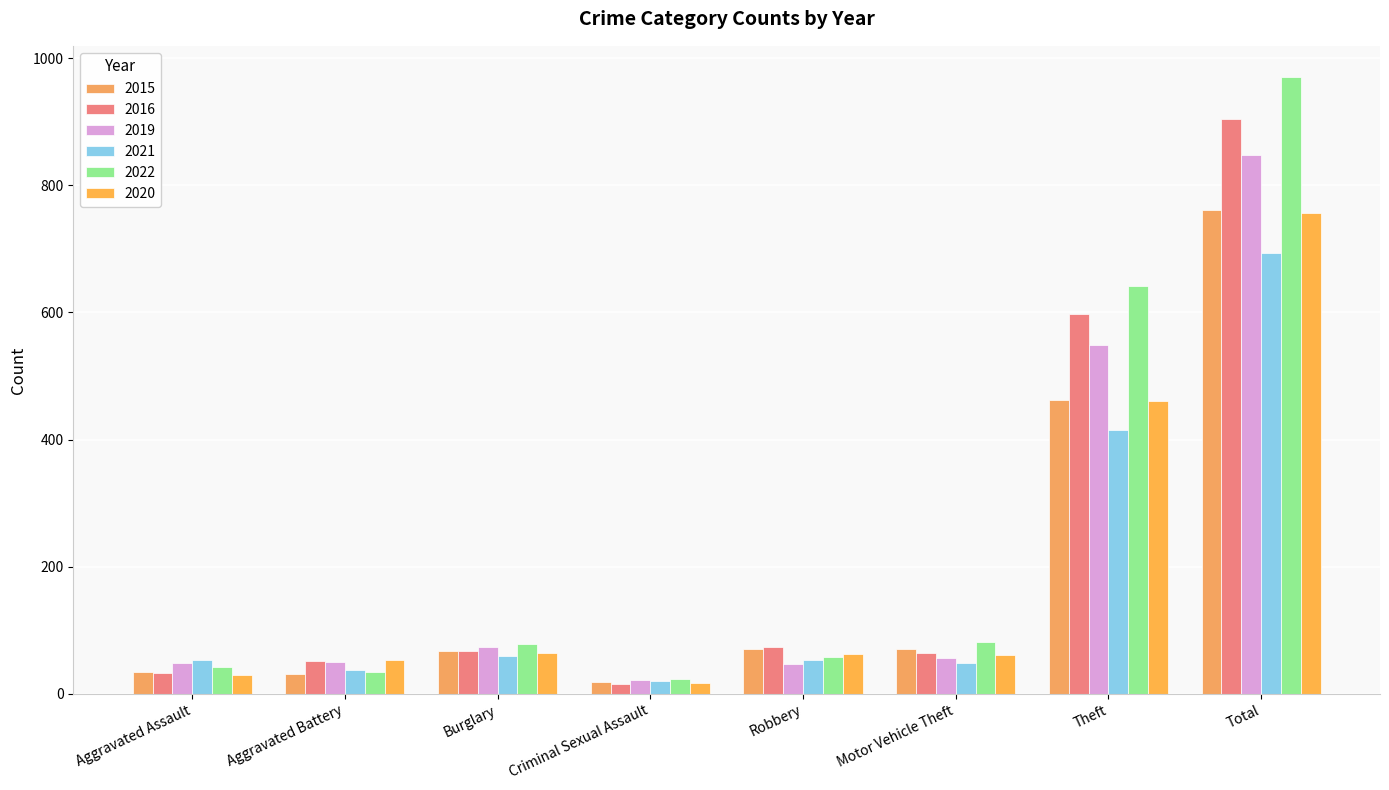

The value of 2019 at Motor Vehicle Theft is 57. True or false?

True